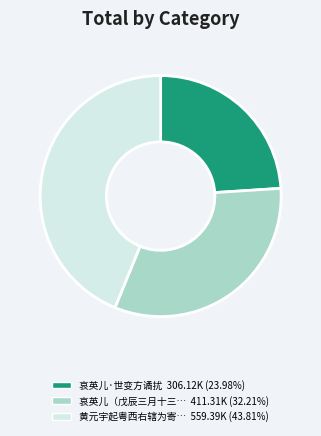

Does any single category account for the majority?

No